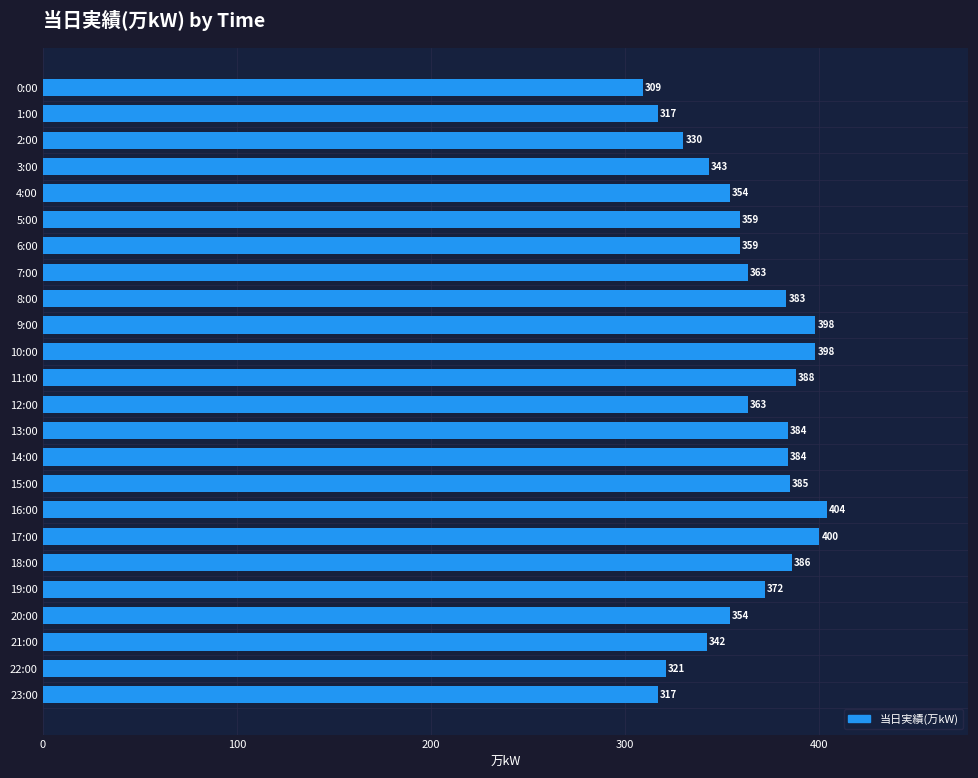

What is the change in value from 1:00 to 4:00?

+37